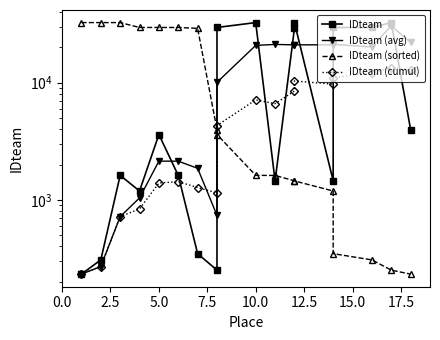

After their last crossing, which series has the higher values: IDteam (sorted) or IDteam (avg)?

IDteam (avg)